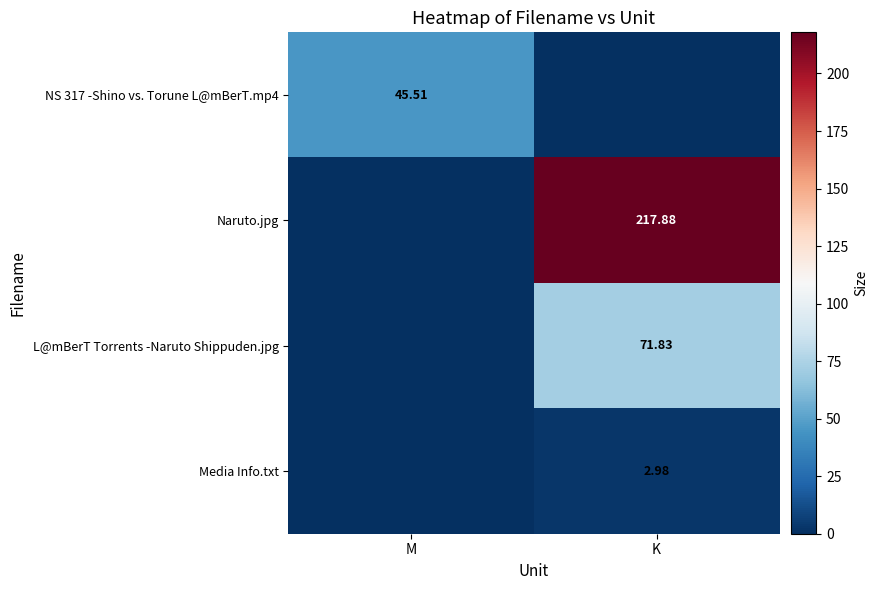

Is the value of L@mBerT Torrents -Naruto Shippuden.jpg at K greater than the value of Naruto.jpg at K?

No